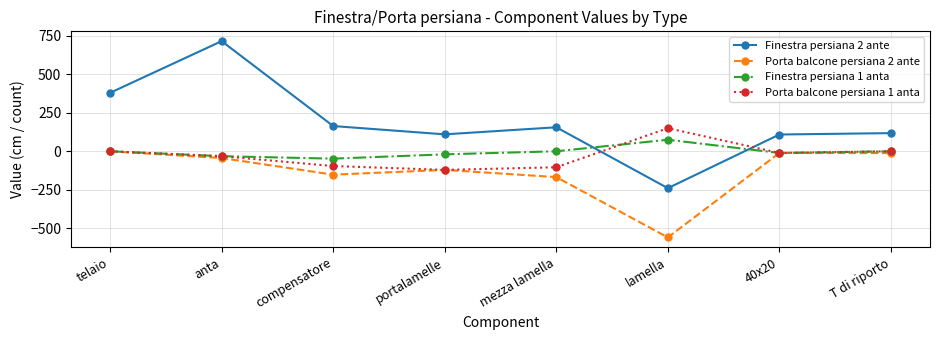

True or false: Porta balcone persiana 2 ante and Finestra persiana 2 ante cross at least once.

False